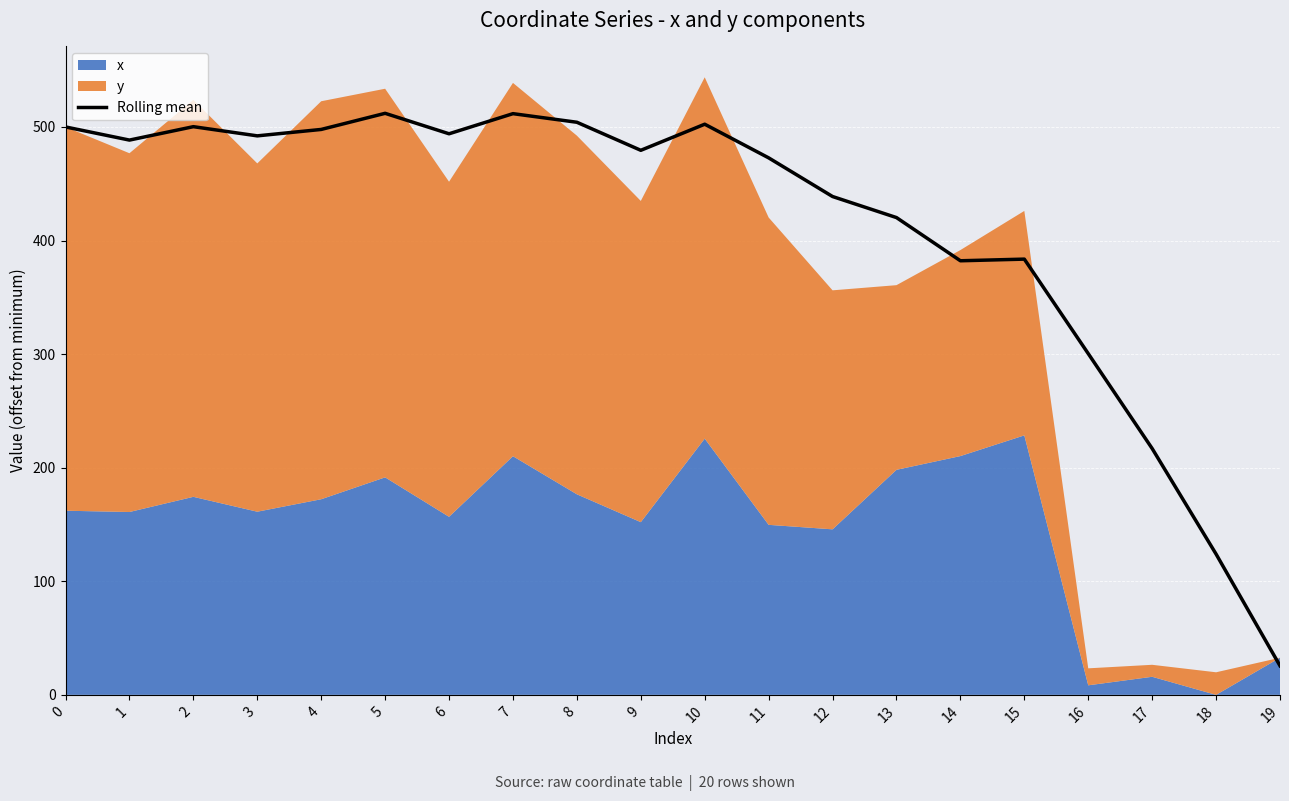

Which category has the lowest value in the Rolling mean series?

19